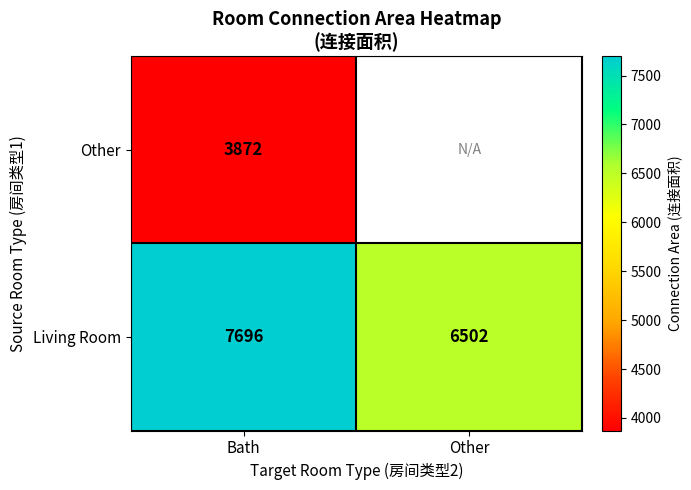

How many data points does each series have?

2